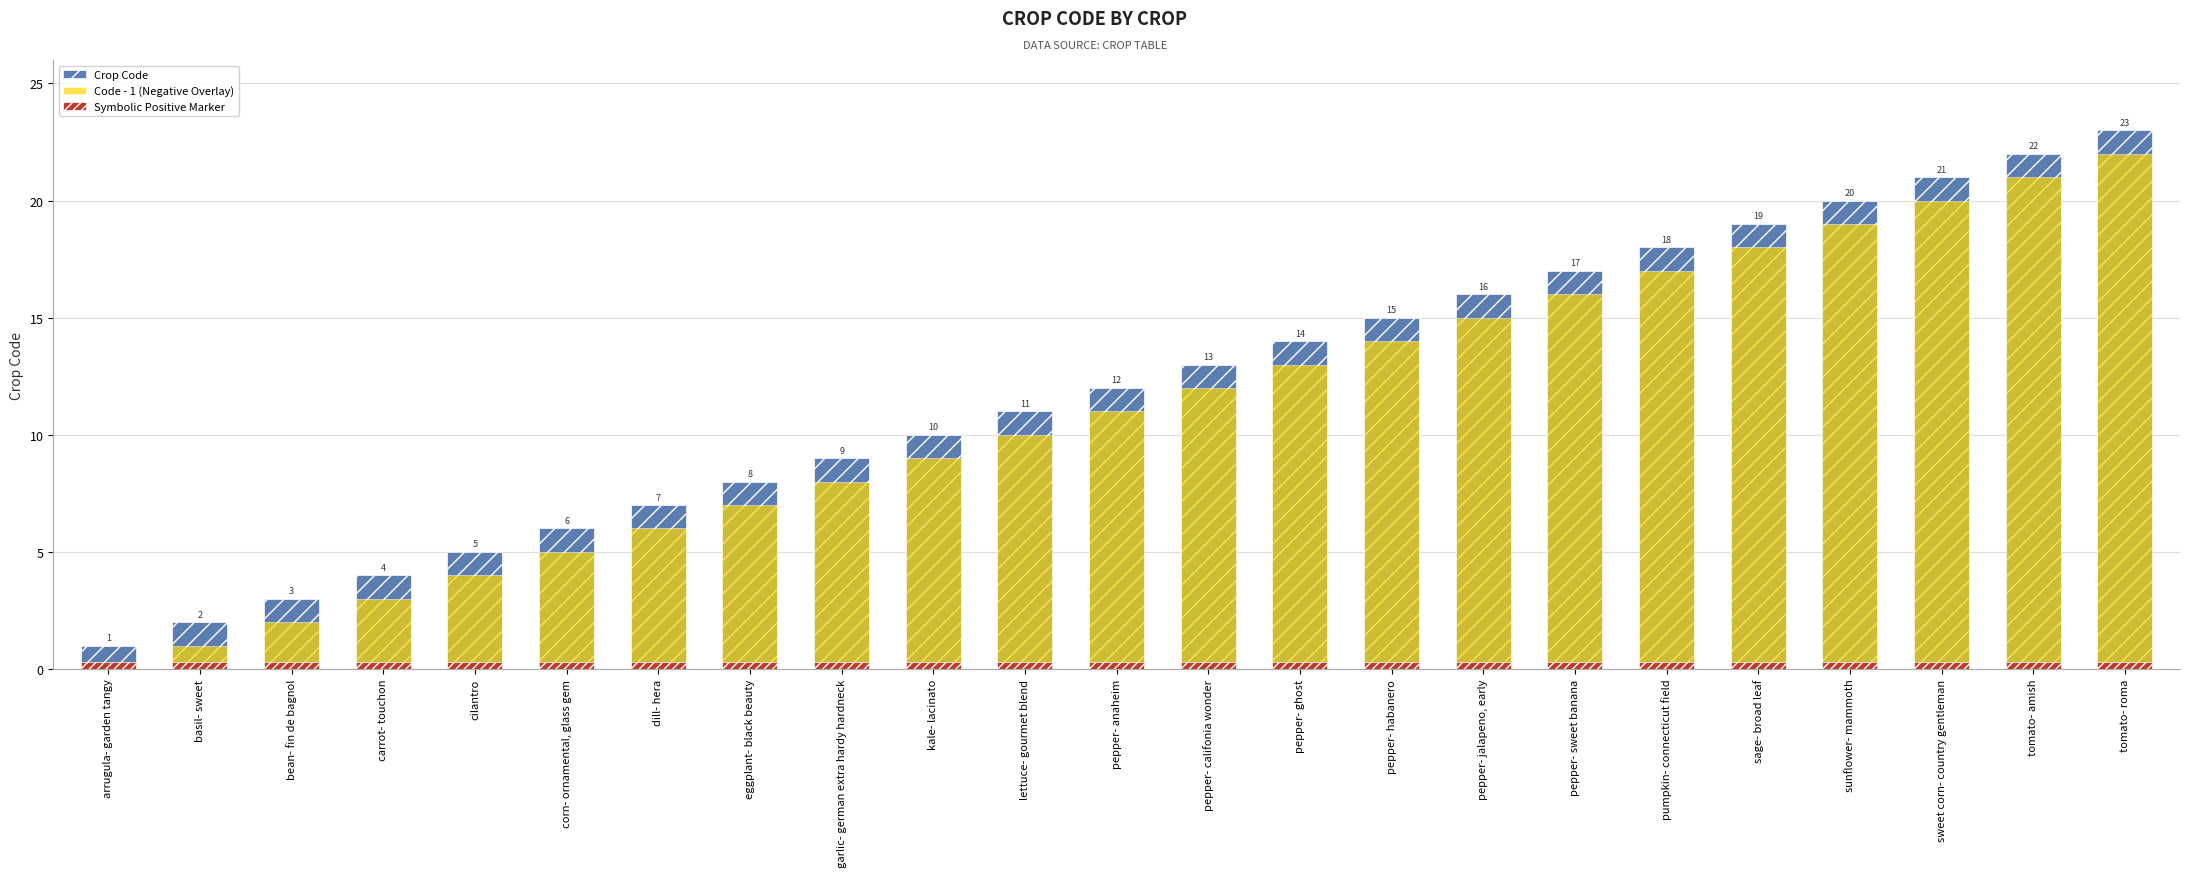

Reading left to right, transcribe all the data shown in this chart.

Crop Code: arrugula- garden tangy=1.0	basil- sweet=2.0	bean- fin de bagnol=3.0	carrot- touchon=4.0	cilantro=5.0	corn- ornamental, glass gem=6.0	dill- hera=7.0	eggplant- black beauty=8.0	garlic- german extra hardy hardneck=9.0	kale- lacinato=10.0	lettuce- gourmet blend=11.0	pepper- anaheim=12.0	pepper- califonia wonder=13.0	pepper- ghost=14.0	pepper- habanero=15.0	pepper- jalapeno, early=16.0	pepper- sweet banana=17.0	pumpkin- connecticut field=18.0	sage- broad leaf=19.0	sunflower- mammoth=20.0	sweet corn- country gentleman=21.0	tomato- amish=22.0	tomato- roma=23.0
Code - 1 (Negative Overlay): arrugula- garden tangy=0.0	basil- sweet=1.0	bean- fin de bagnol=2.0	carrot- touchon=3.0	cilantro=4.0	corn- ornamental, glass gem=5.0	dill- hera=6.0	eggplant- black beauty=7.0	garlic- german extra hardy hardneck=8.0	kale- lacinato=9.0	lettuce- gourmet blend=10.0	pepper- anaheim=11.0	pepper- califonia wonder=12.0	pepper- ghost=13.0	pepper- habanero=14.0	pepper- jalapeno, early=15.0	pepper- sweet banana=16.0	pumpkin- connecticut field=17.0	sage- broad leaf=18.0	sunflower- mammoth=19.0	sweet corn- country gentleman=20.0	tomato- amish=21.0	tomato- roma=22.0
Symbolic Positive Marker: arrugula- garden tangy=0.3	basil- sweet=0.3	bean- fin de bagnol=0.3	carrot- touchon=0.3	cilantro=0.3	corn- ornamental, glass gem=0.3	dill- hera=0.3	eggplant- black beauty=0.3	garlic- german extra hardy hardneck=0.3	kale- lacinato=0.3	lettuce- gourmet blend=0.3	pepper- anaheim=0.3	pepper- califonia wonder=0.3	pepper- ghost=0.3	pepper- habanero=0.3	pepper- jalapeno, early=0.3	pepper- sweet banana=0.3	pumpkin- connecticut field=0.3	sage- broad leaf=0.3	sunflower- mammoth=0.3	sweet corn- country gentleman=0.3	tomato- amish=0.3	tomato- roma=0.3